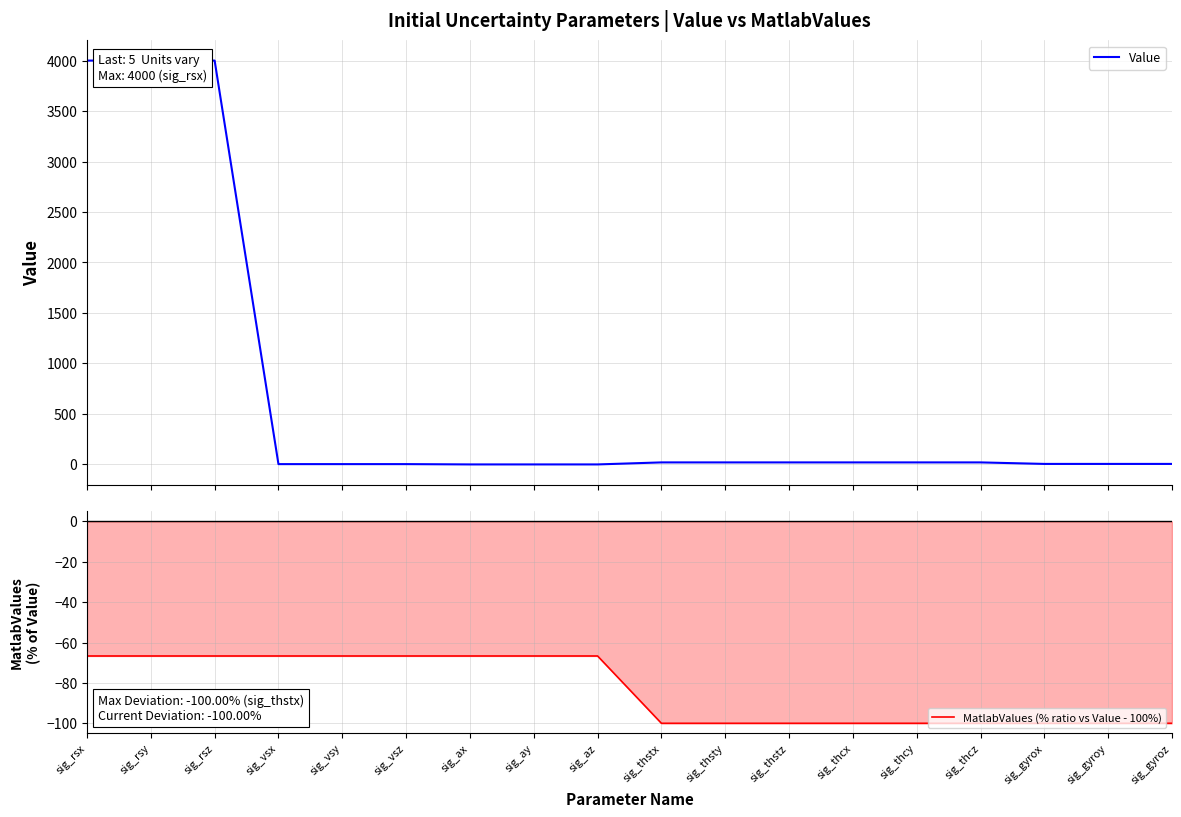

Which label corresponds to the smallest value in the chart?

sig_thstx